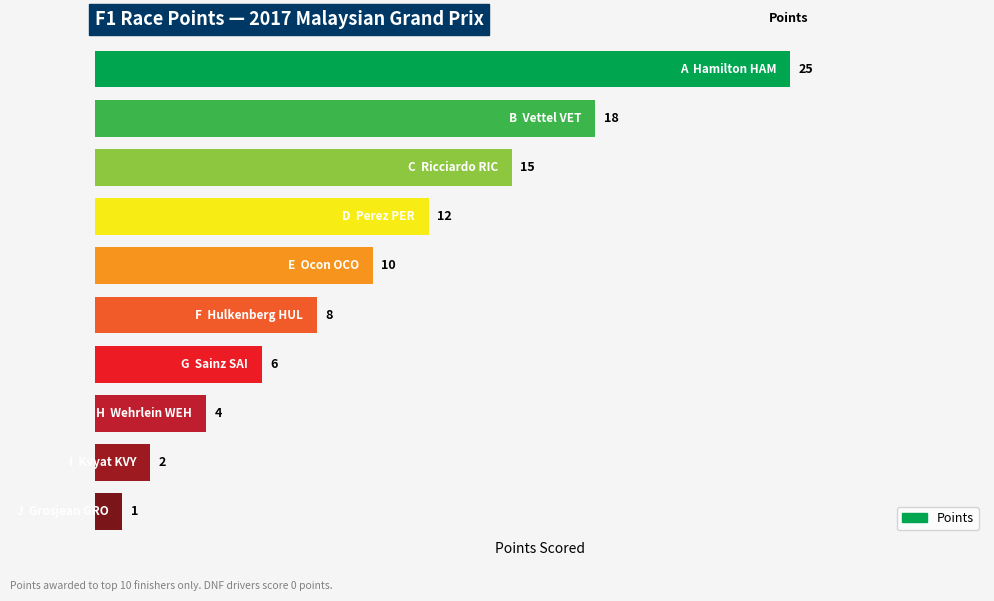

Does the chart contain any negative values?

No